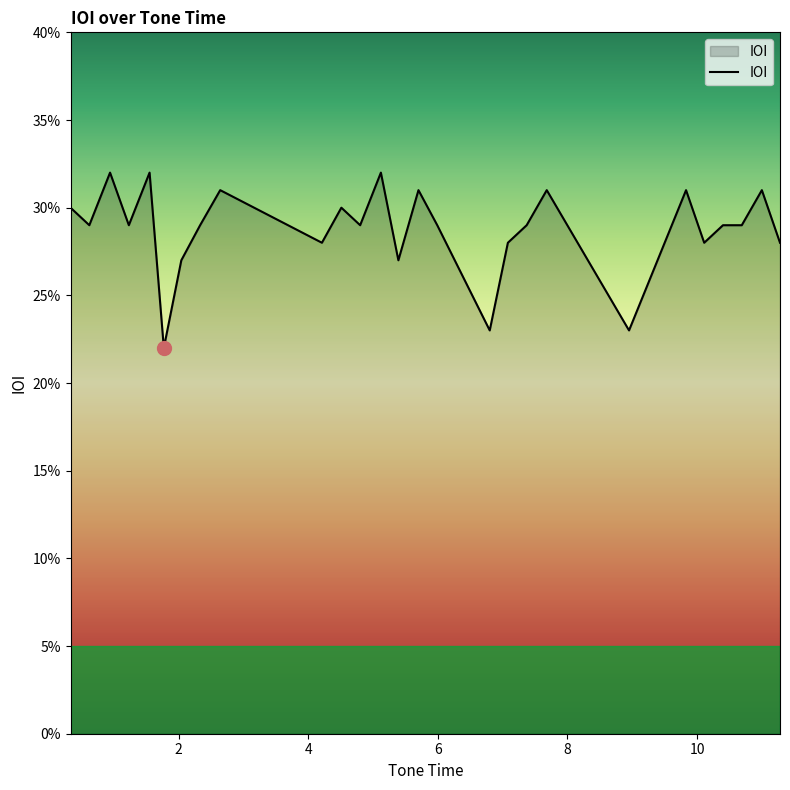

Is this an area chart (filled region under the line)?

Yes